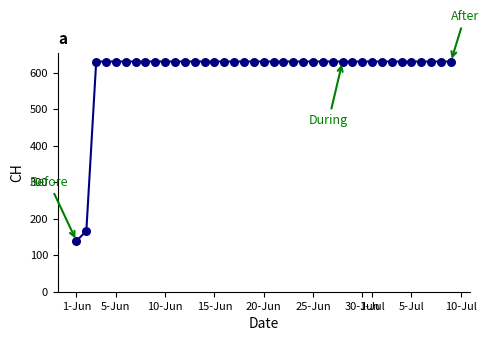

What is the minimum value shown in the chart?

139